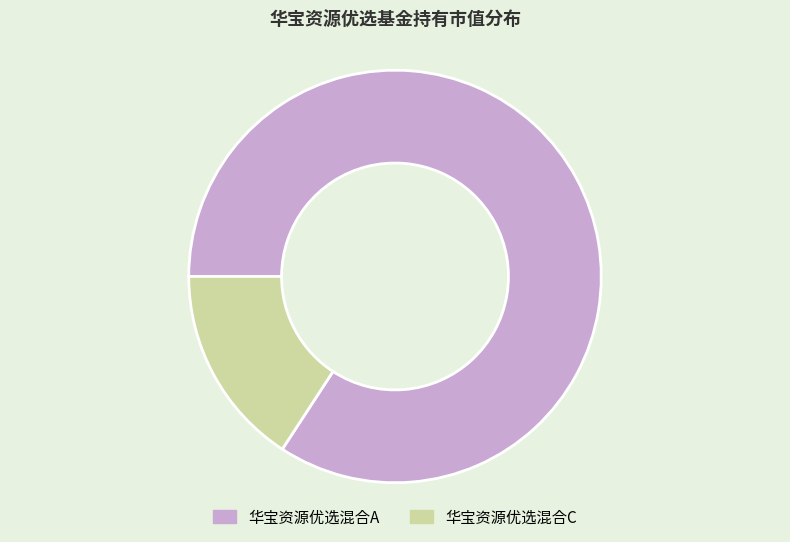

What is the smallest slice in the pie chart?

华宝资源优选混合C